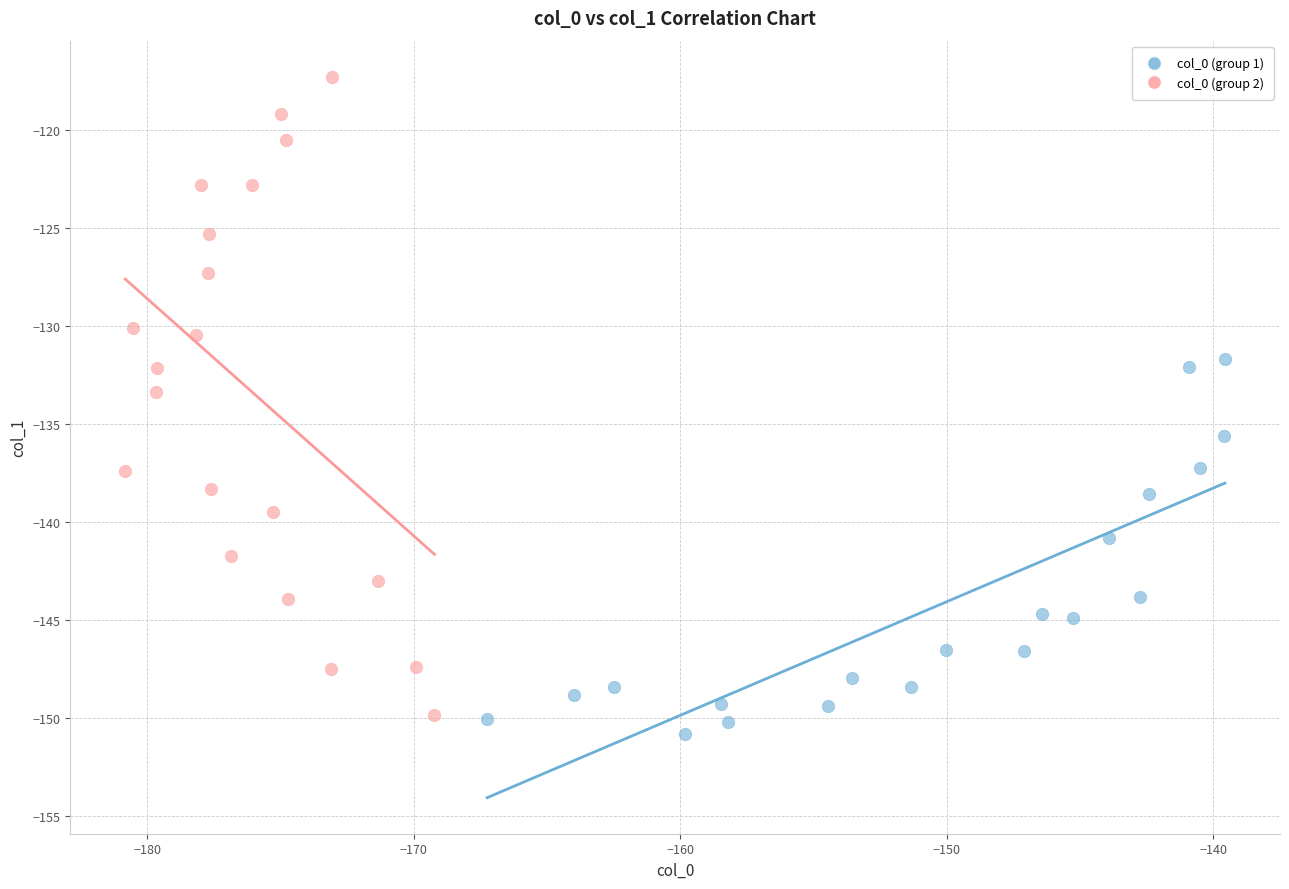

Which series has the widest spread of Y values?

col_0 (group 2)